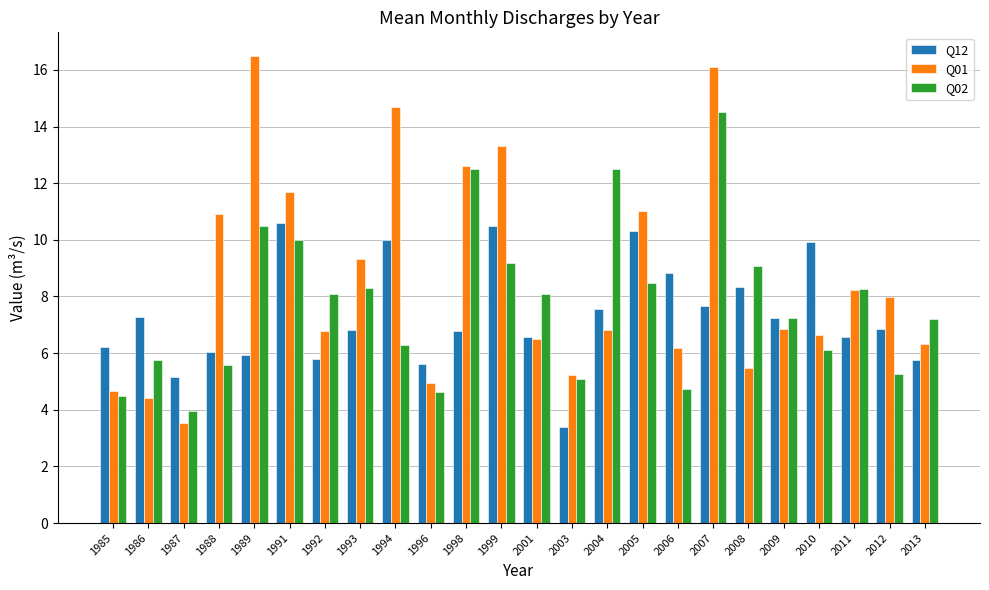

What is the sum of the Q12 values at 1986 and 2006?

16.1